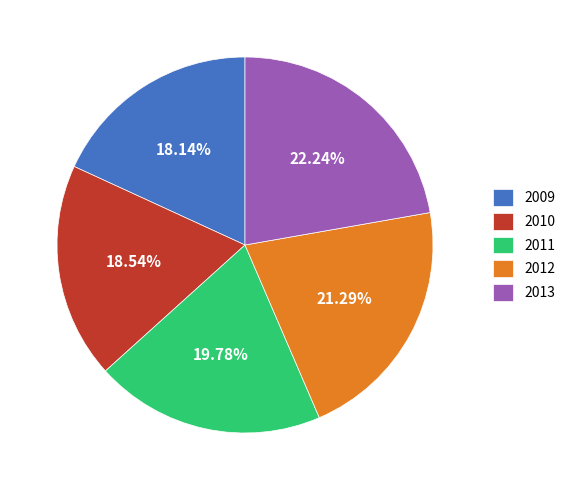

To the nearest percent, what is the difference between the largest and smallest slice percentages?

4%